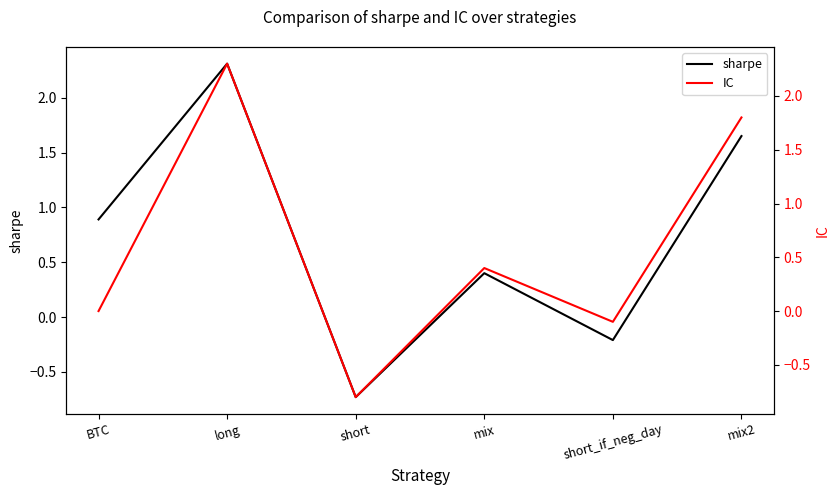

The value of IC at short_if_neg_day is -0.1. True or false?

True